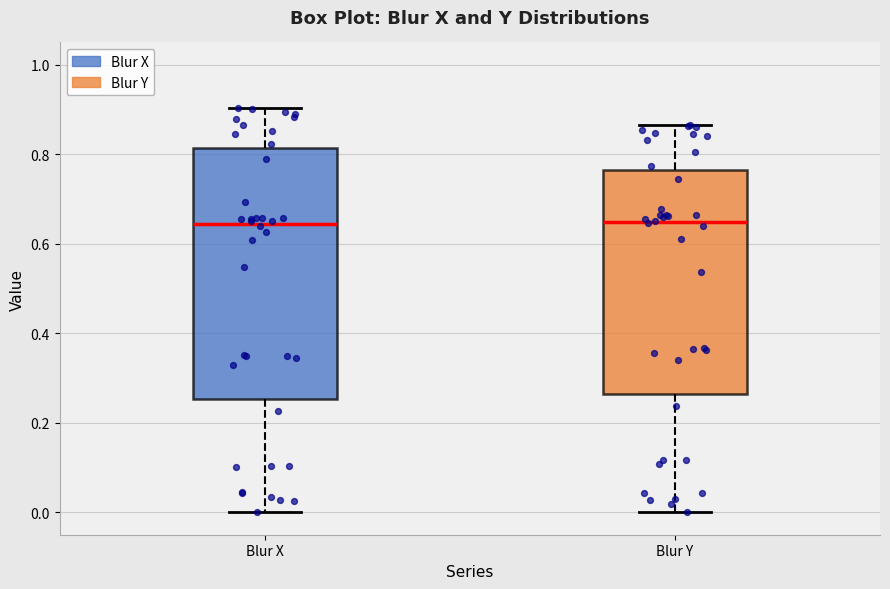

Where is the upper edge of the box for Blur X on the y-axis? The values are not printed on the chart, so give them approximately, as read against the axis.

0.82